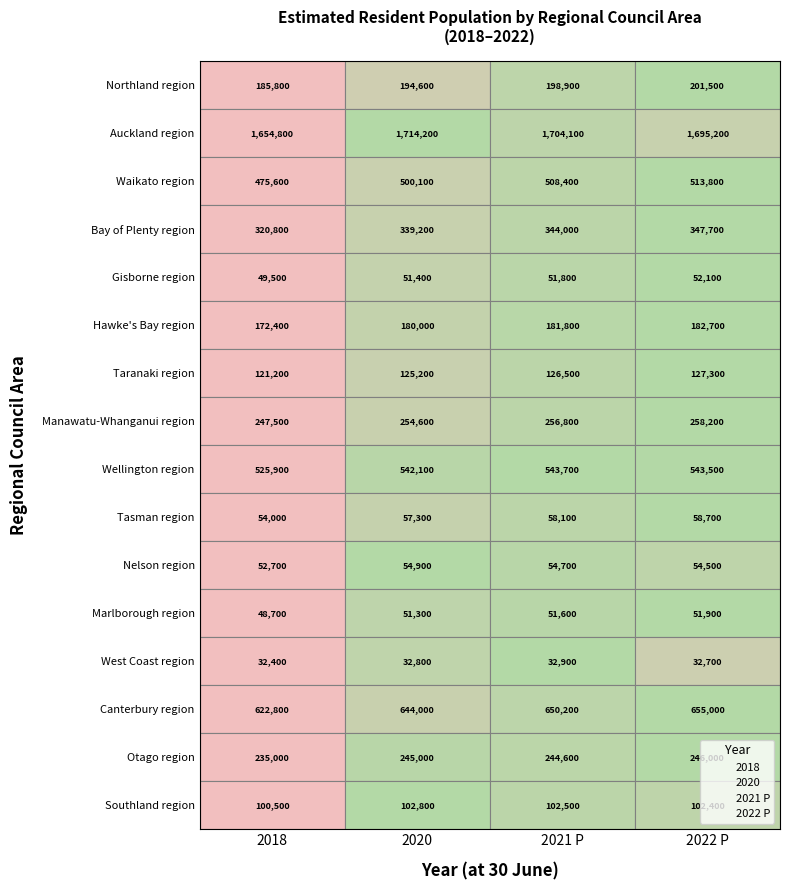

What is the difference between the Southland region values at 2021 P and 2020?

300